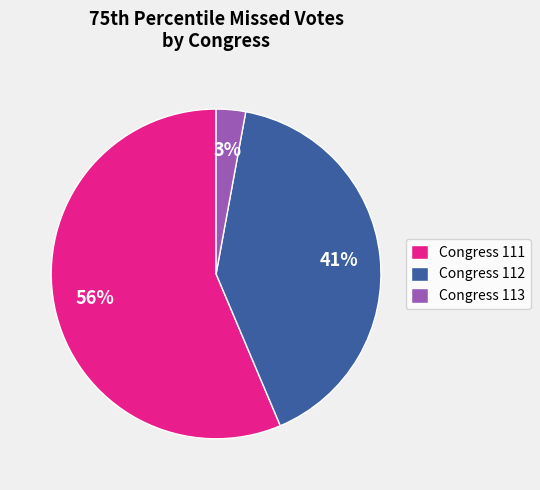

What percentage is the Congress 111 slice, to the nearest percent?

56%